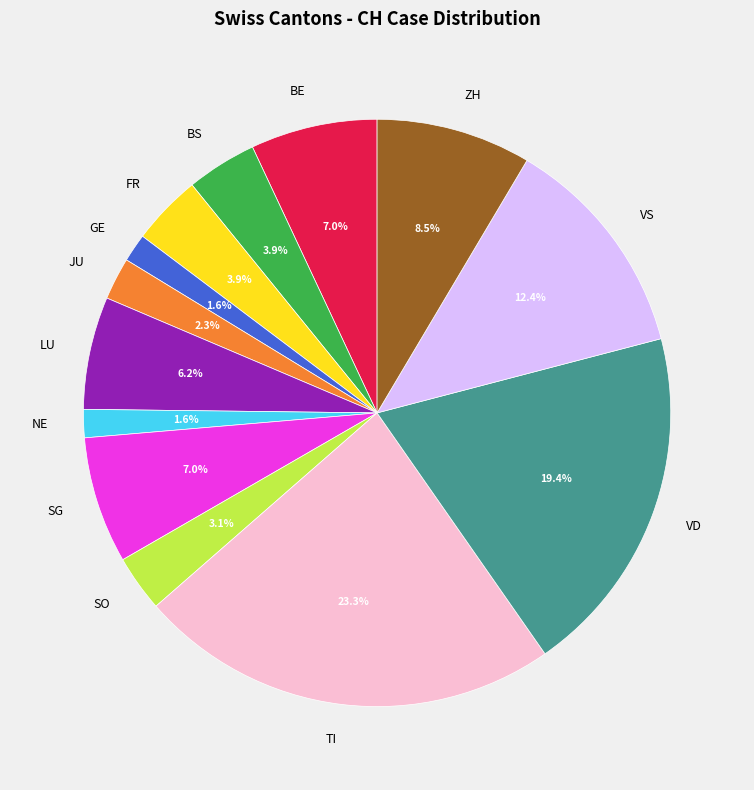

What percentage is the NE slice, to the nearest percent?

2%